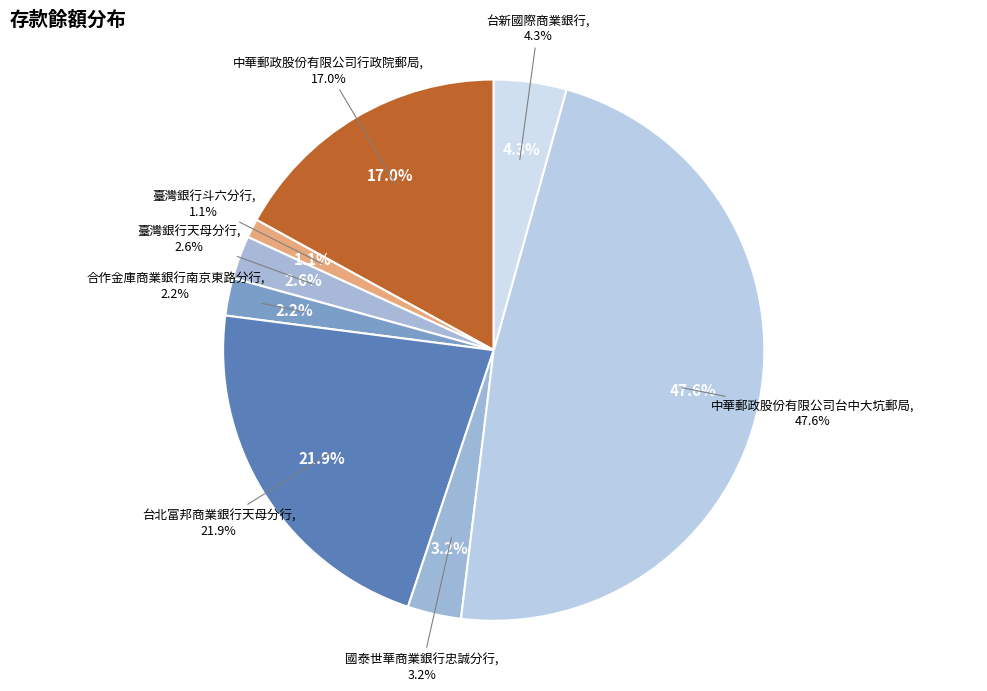

Rank the categories by value from highest to lowest.

中華郵政股份有限公司台中大坑郵局, 台北富邦商業銀行天母分行, 中華郵政股份有限公司行政院郵局, 台新國際商業銀行, 國泰世華商業銀行忠誠分行, 臺灣銀行天母分行, 合作金庫商業銀行南京東路分行, 臺灣銀行斗六分行